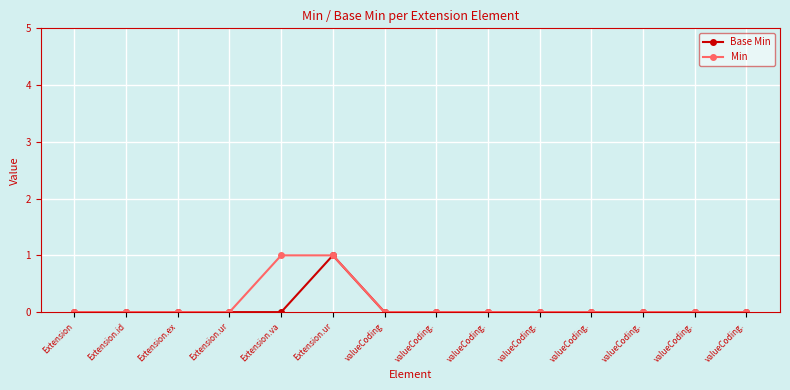

Does the chart display data point markers on the line(s)?

Yes